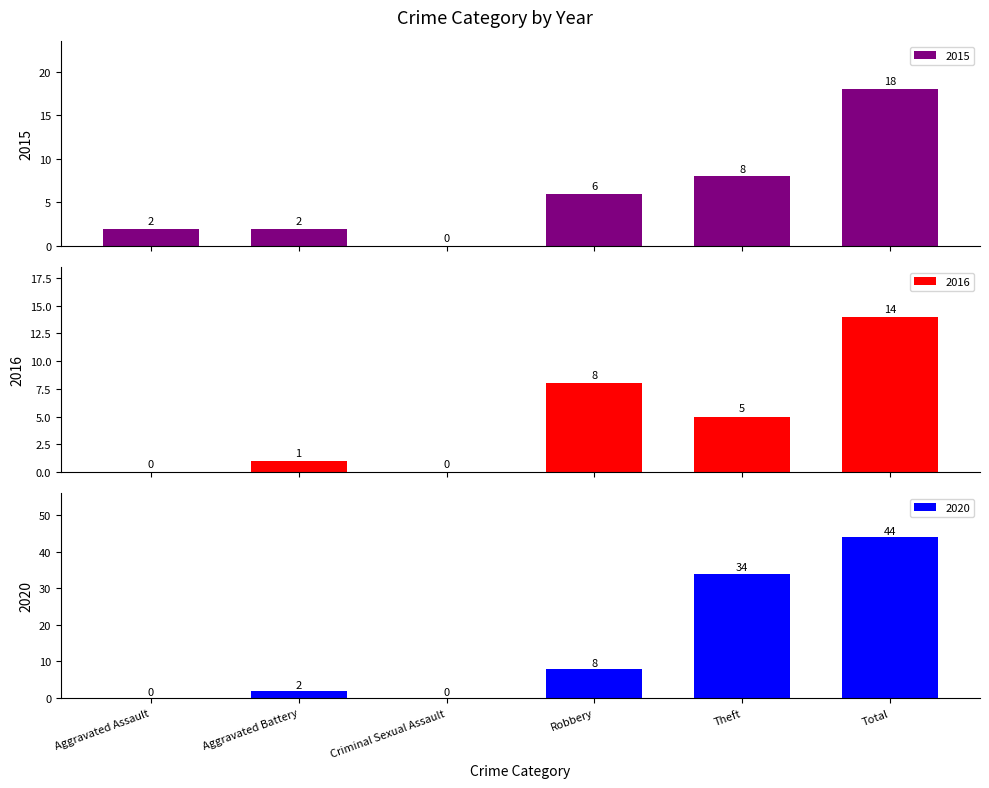

How many values in the 2020 series are below 8?

3